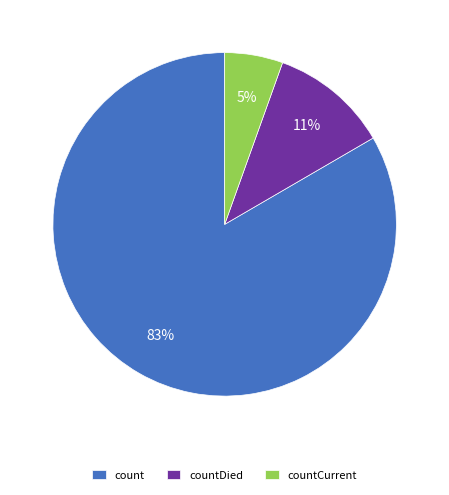

True or false: count accounts for 83% of the total.

True